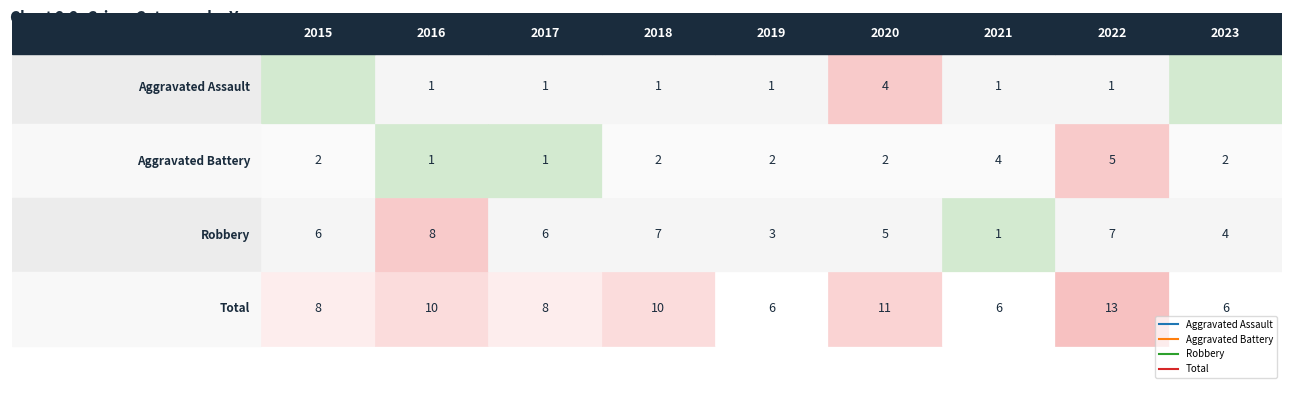

What is the difference between the Aggravated Battery values at 2017 and 2019?

1